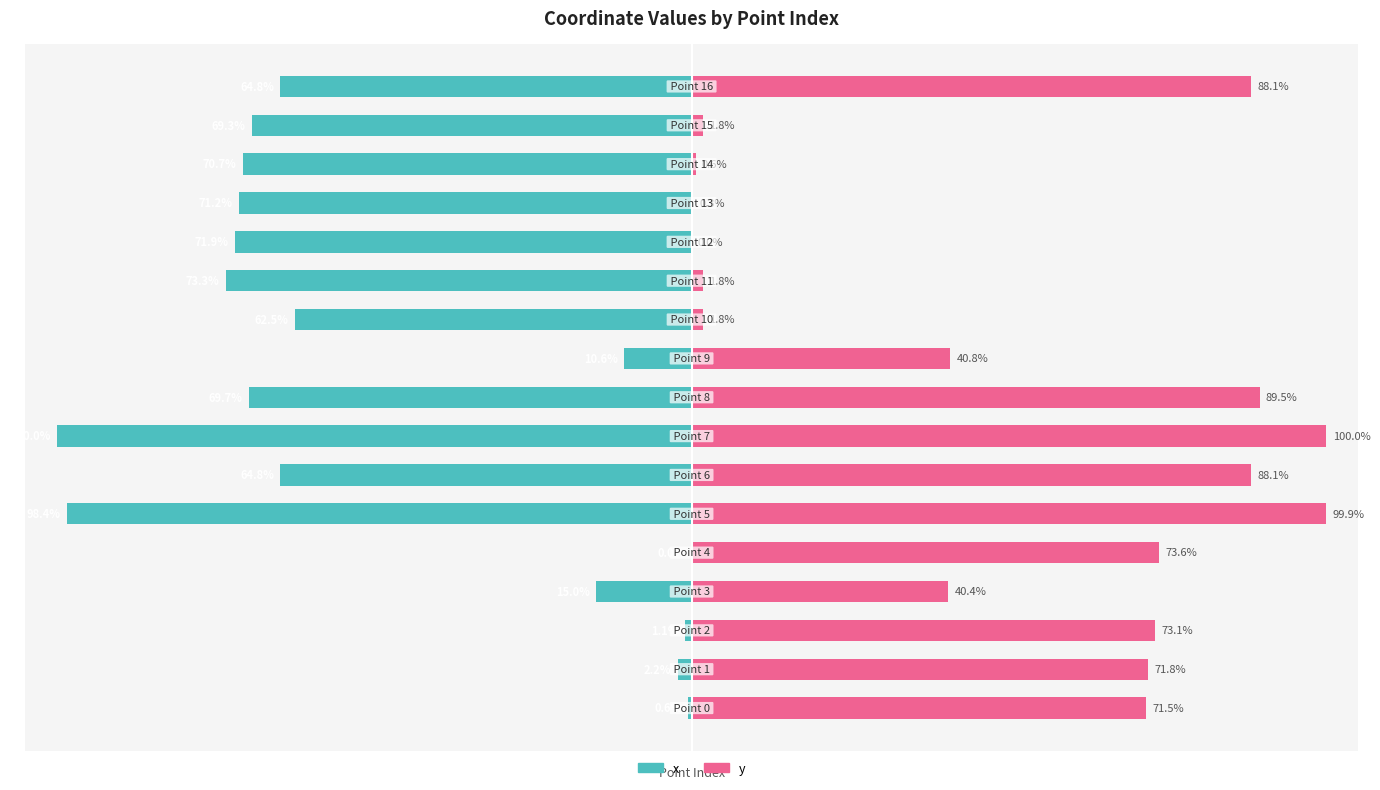

What is the approximate value of y at 7?

100.0